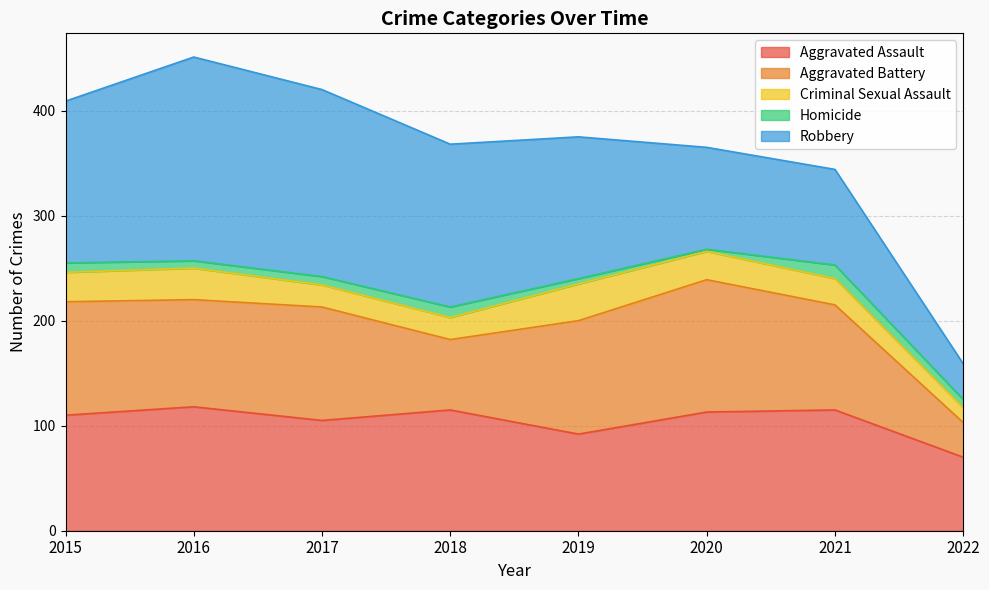

What are all the series names shown in the legend?

Aggravated Assault, Aggravated Battery, Criminal Sexual Assault, Homicide, Robbery